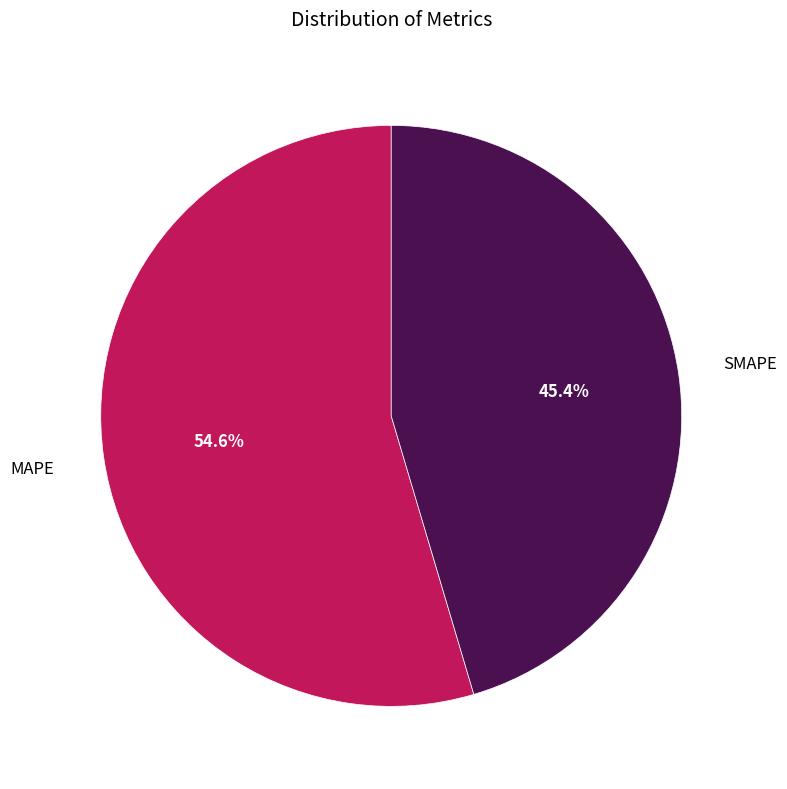

How many segments does this pie chart have?

2